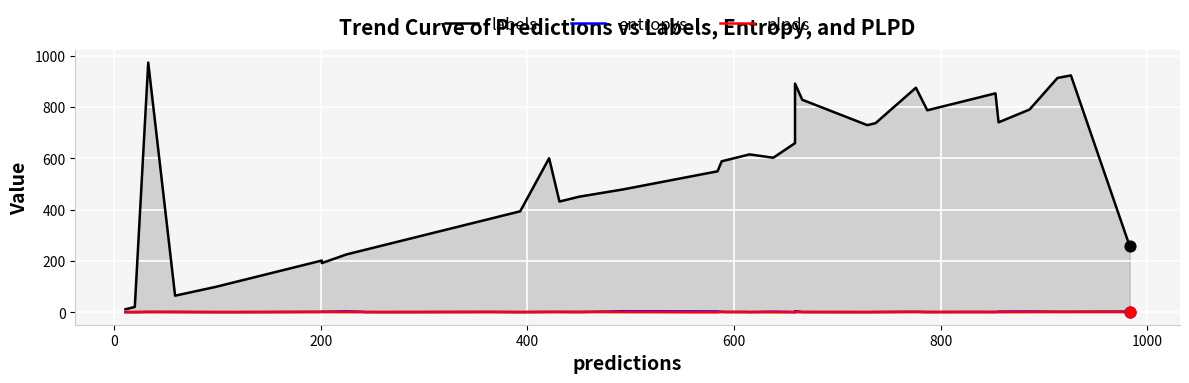

Is the value of plpds at 22 greater than the value of labels at 8?

No